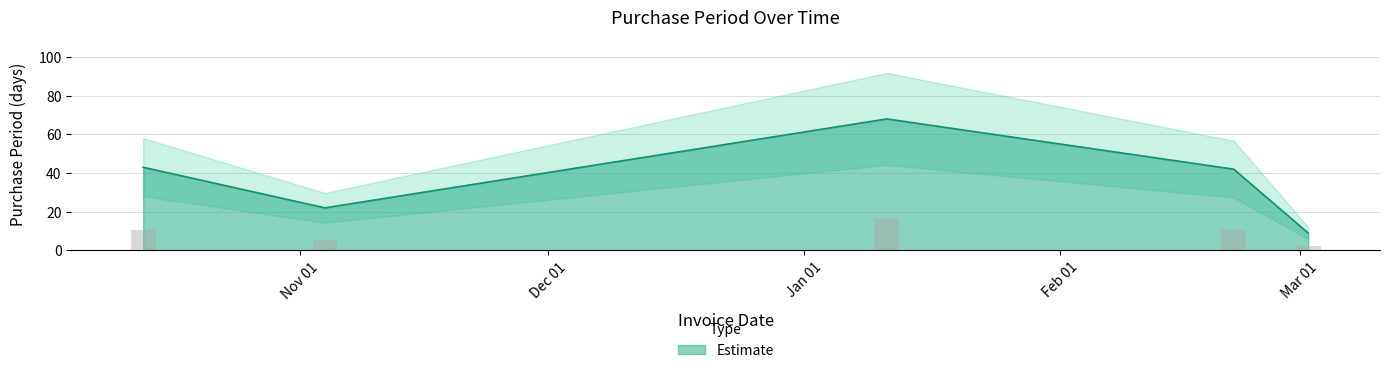

Which has a higher value, 2016-02-22 or 2016-01-11?

2016-01-11